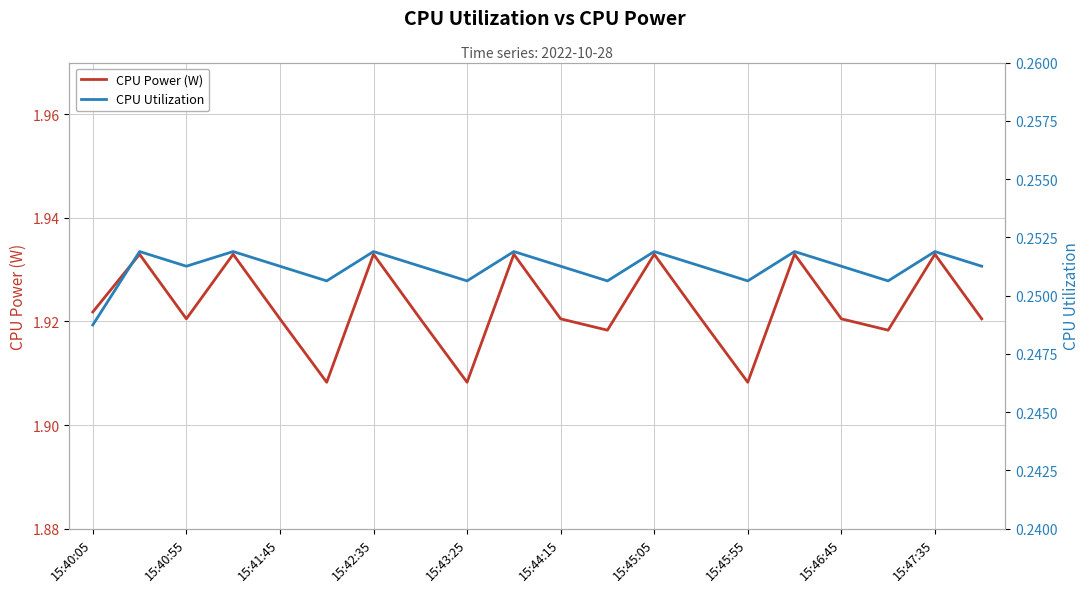

What is the lowest value of the CPU Utilization series?

0.2